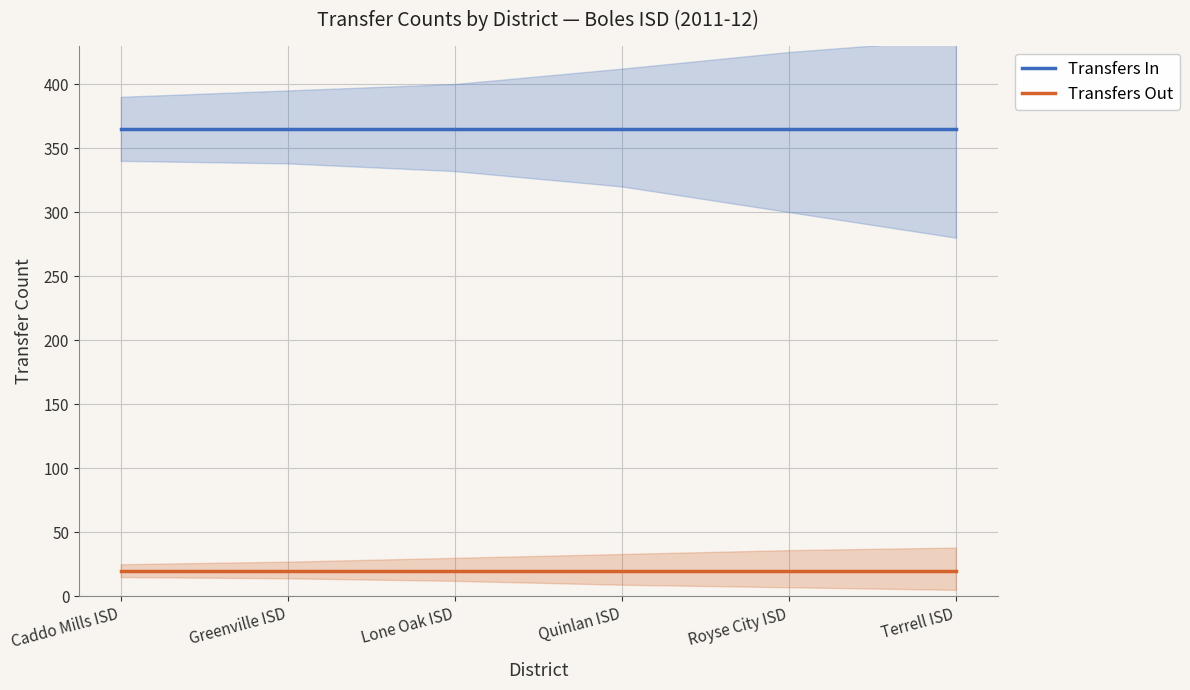

Which category has the lowest value in the Transfers Out series?

Caddo Mills ISD